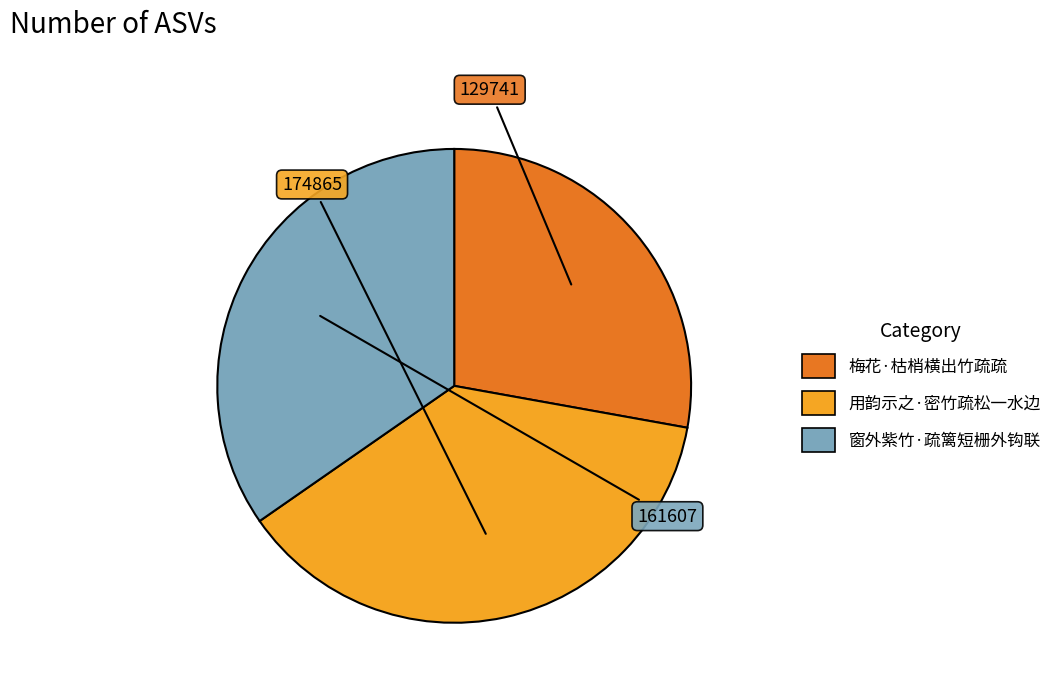

The 梅花·枯梢横出竹疏疏 slice represents 16% of the pie. True or false?

False